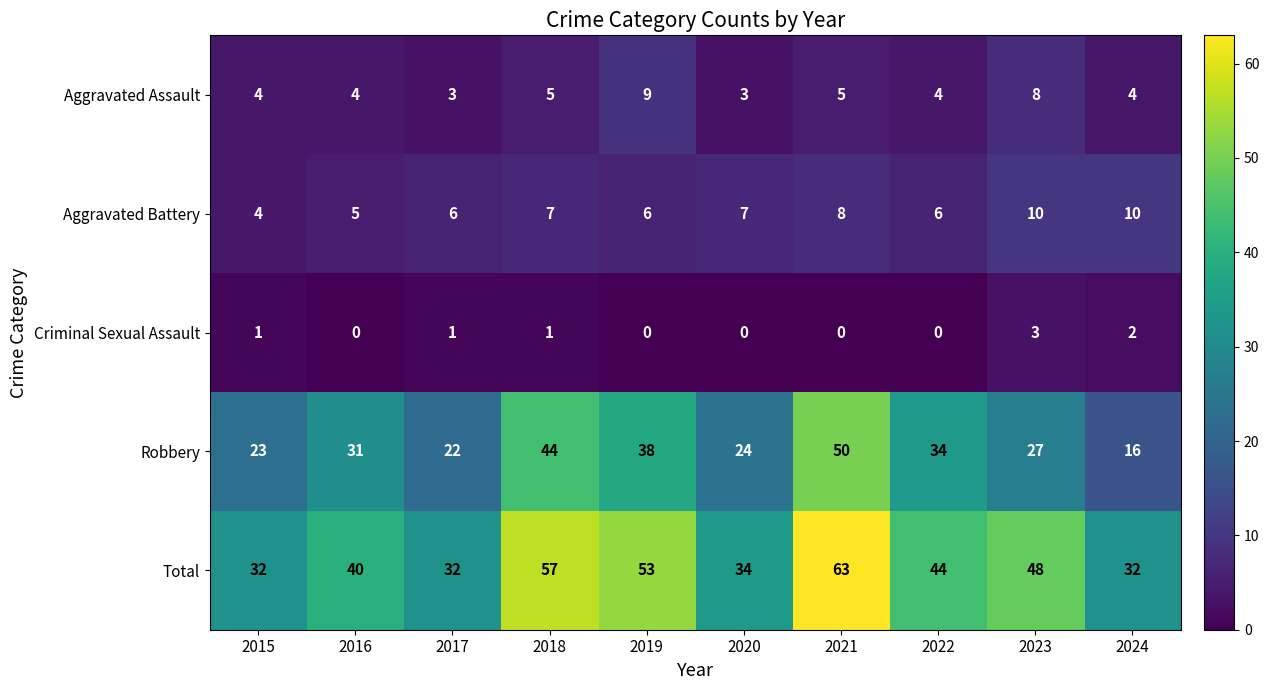

How many series are shown in this chart?

5